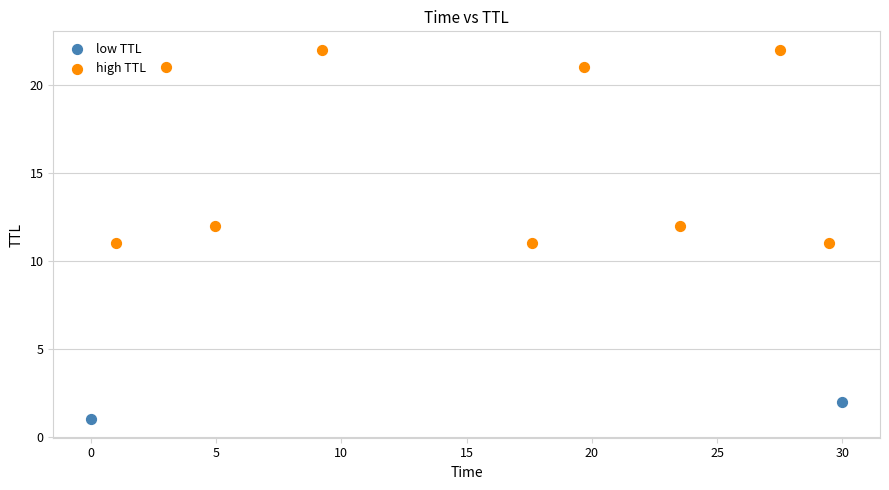

Which series reaches the maximum Y coordinate?

high TTL